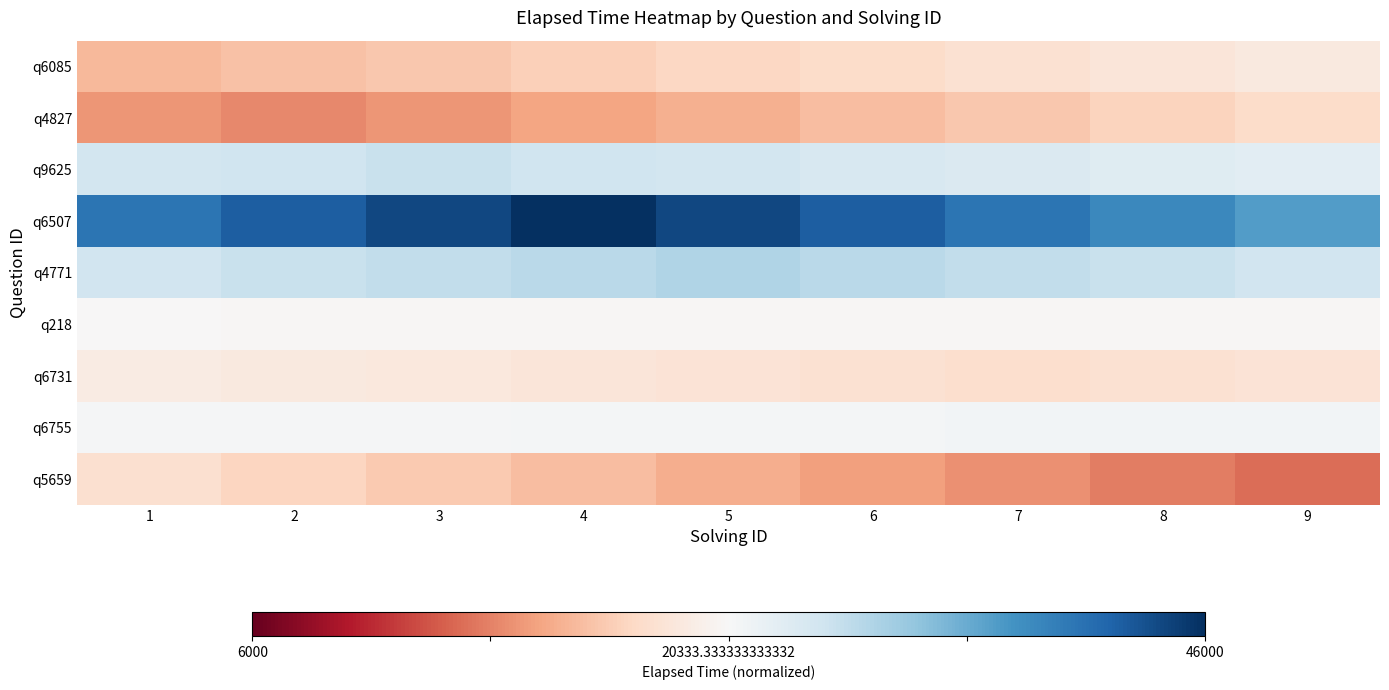

At which category is the sum across all series the highest?

4